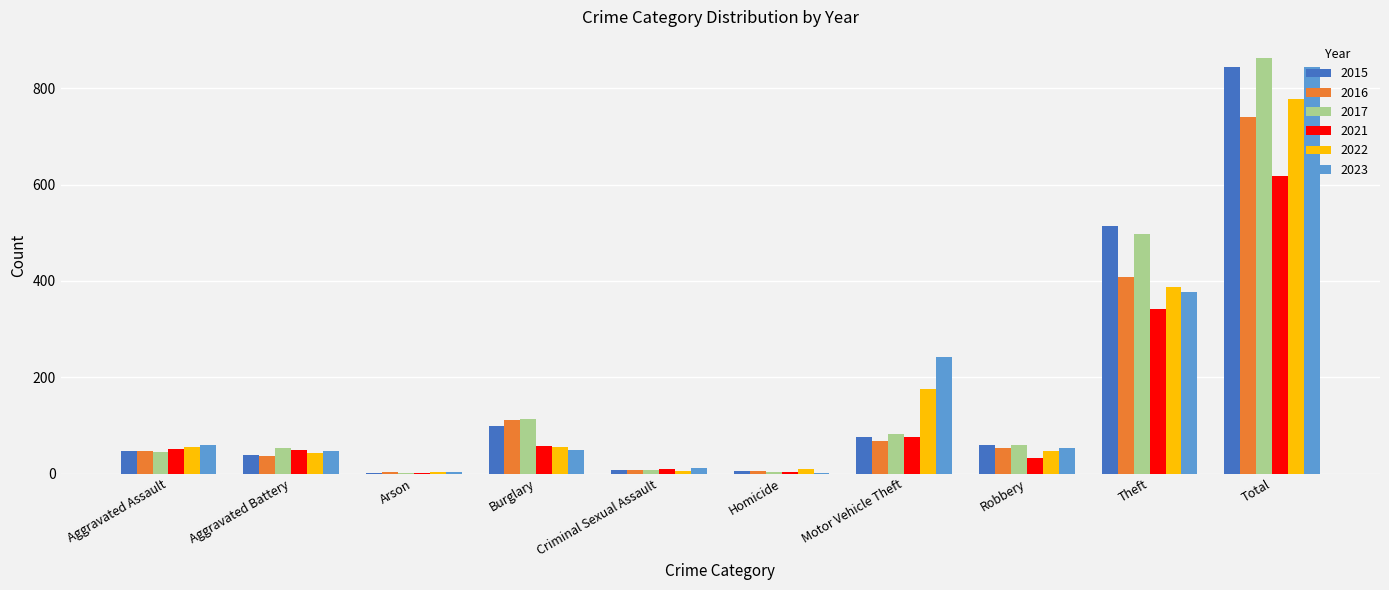

The value of 2023 at Robbery is 53. True or false?

True